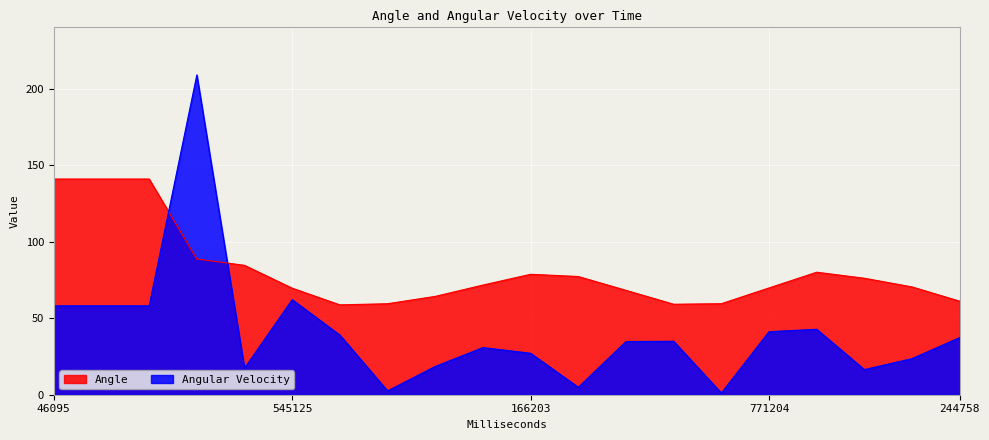

What is the approximate value of Angle at 142760?

70.5